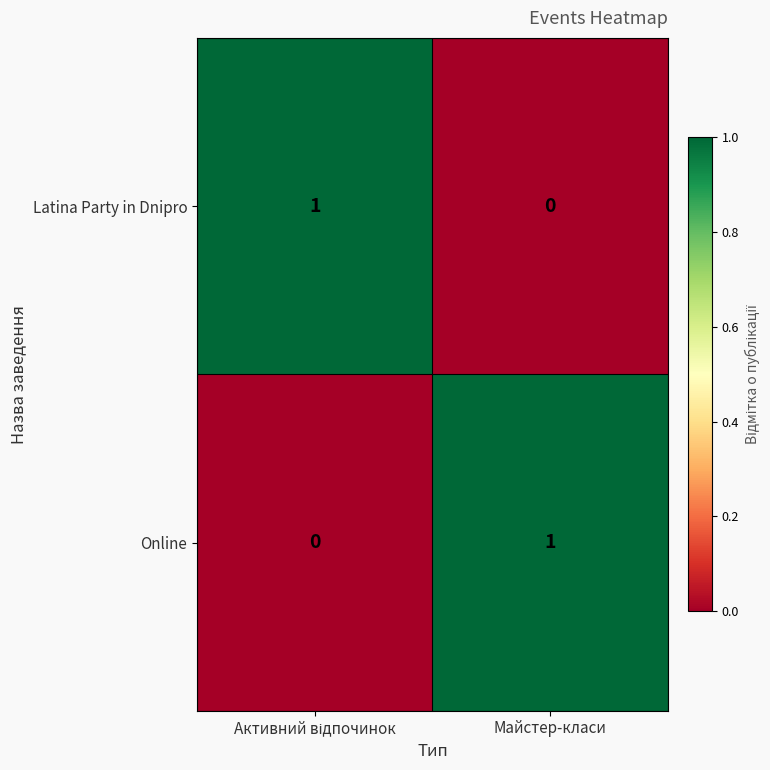

Is it true that Online equals 1 at Майстер-класи?

True